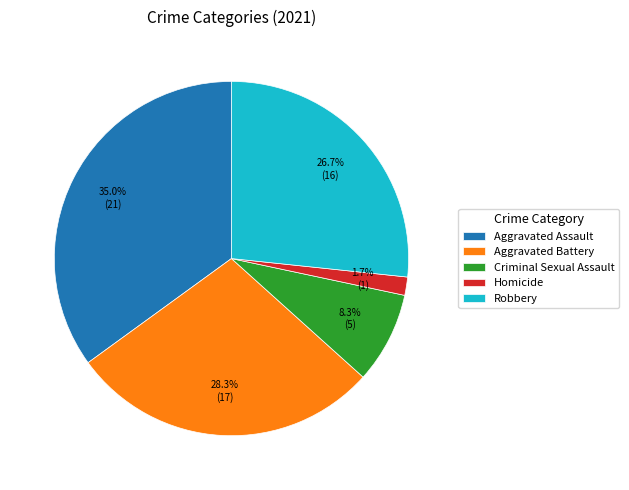

Is Aggravated Battery the majority of the pie?

No